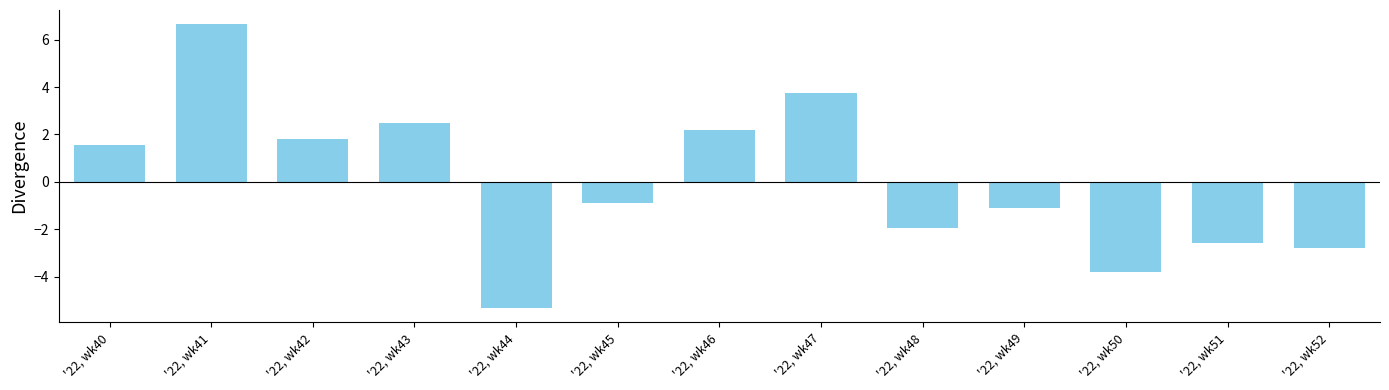

What is the difference between the values at '22, wk47 and '22, wk50?

7.5